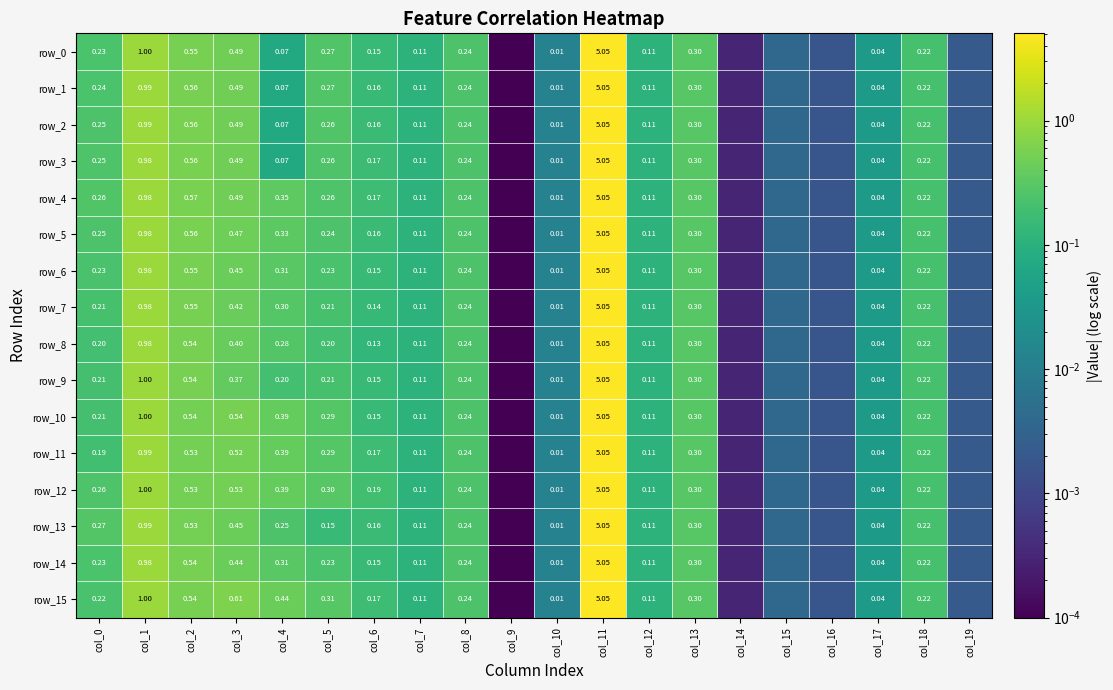

The row_9 series shows 0.1 at col_12. True or false?

True